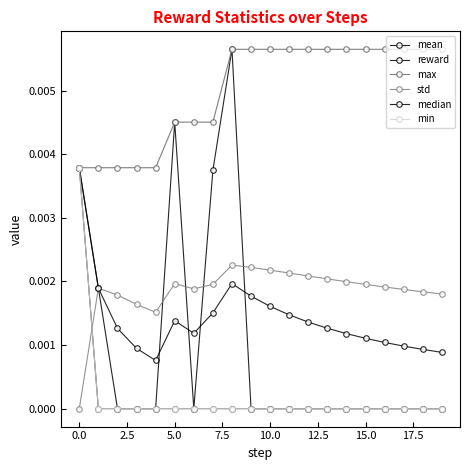

True or false: min has more than 0 points higher than both neighbors.

False